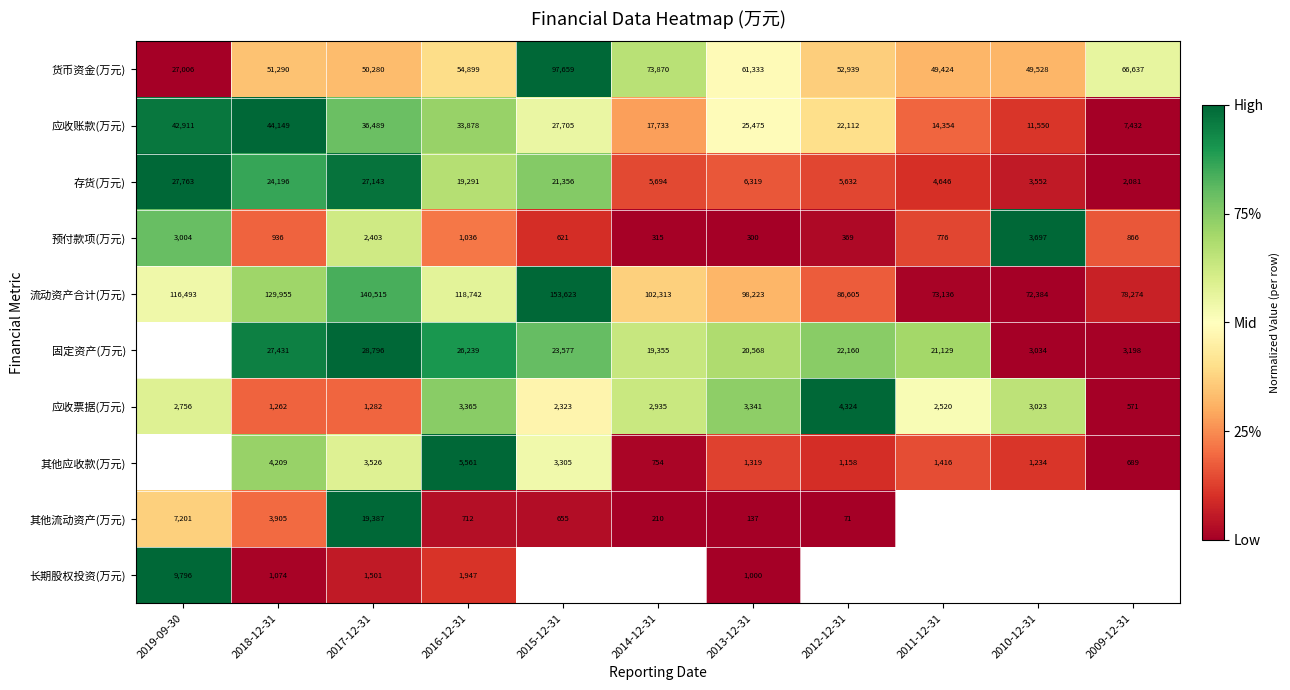

How many data points in 应收账款(万元) are less than 25475?

5